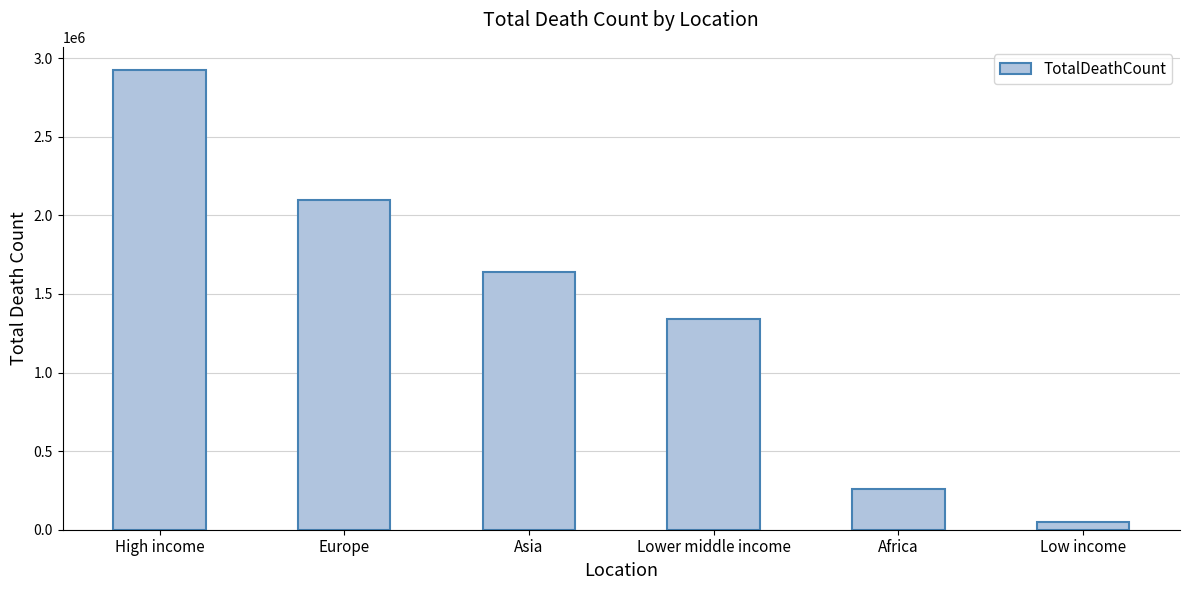

Reading left to right, what are all the values shown in this chart?

High income=2925734	Europe=2096252	Asia=1636443	Lower middle income=1341215	Africa=259077	Low income=48034